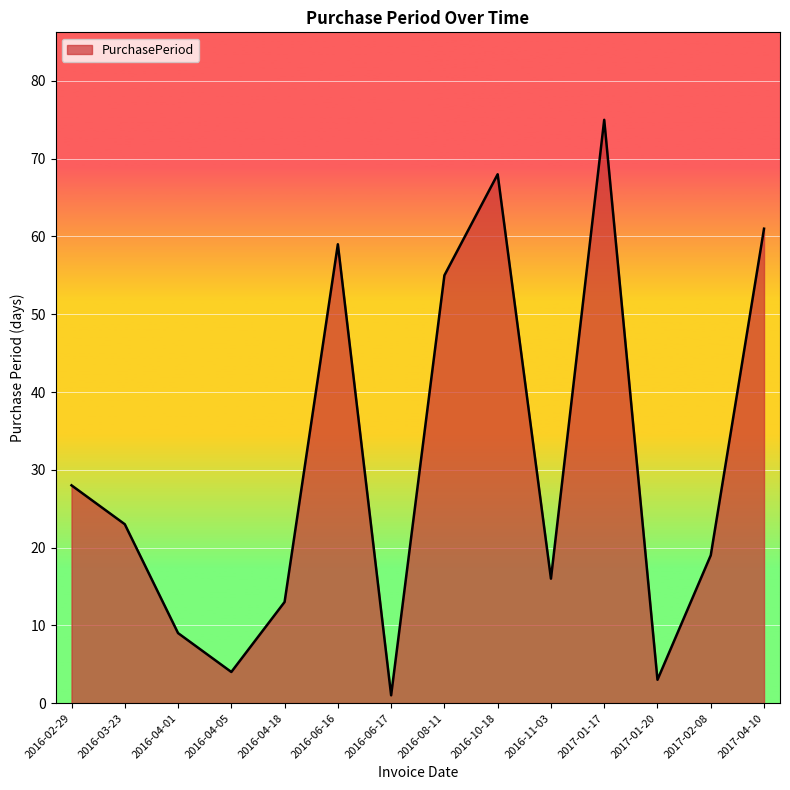

Reading left to right, extract all data points from this chart.

2016-02-29=28	2016-03-23=23	2016-04-01=9	2016-04-05=4	2016-04-18=13	2016-06-16=59	2016-06-17=1	2016-08-11=55	2016-10-18=68	2016-11-03=16	2017-01-17=75	2017-01-20=3	2017-02-08=19	2017-04-10=61